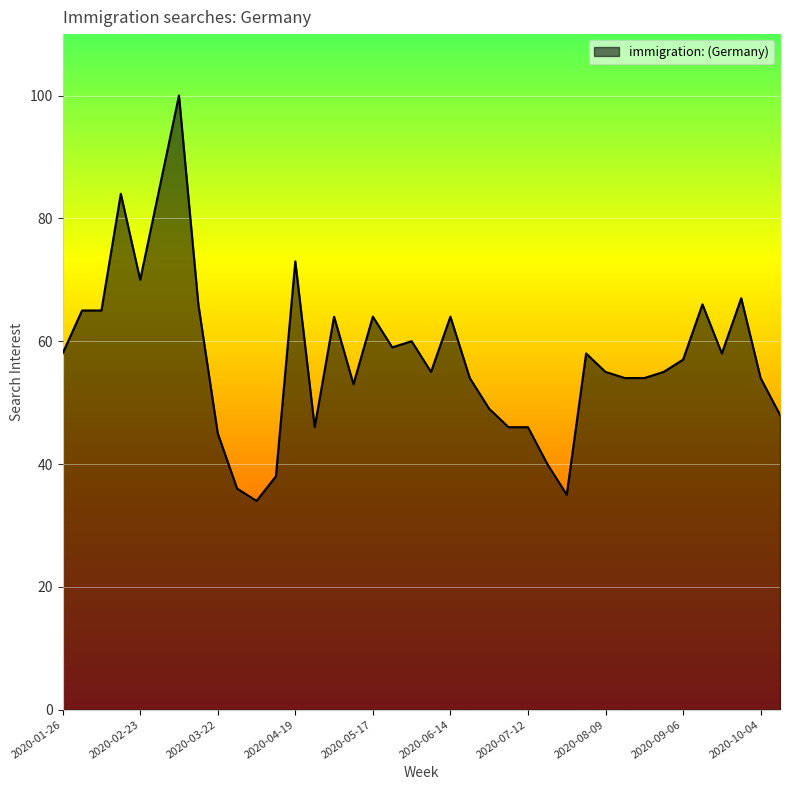

Reading right to left, transcribe all the data shown in this chart.

48	54	67	58	66	57	55	54	54	55	58	35	40	46	46	49	54	64	55	60	59	64	53	64	46	73	38	34	36	45	66	100	85	70	84	65	65	58